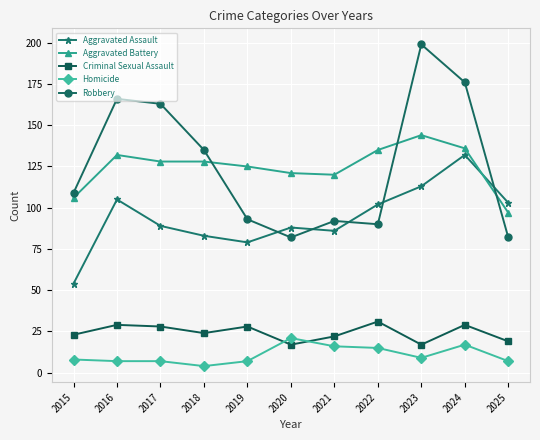

True or false: Homicide and Robbery intersect in this chart.

False